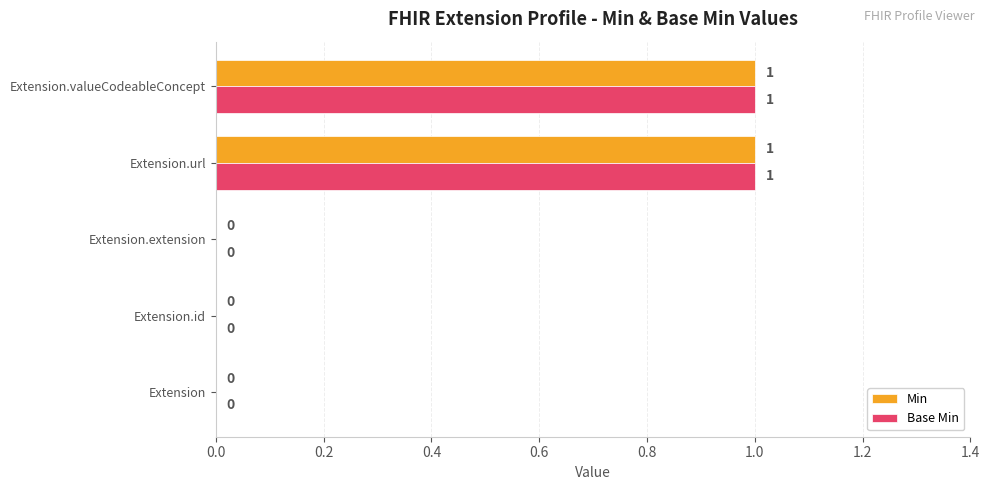

Is the value of Base Min at Extension.extension greater than the value of Min at Extension.valueCodeableConcept?

No